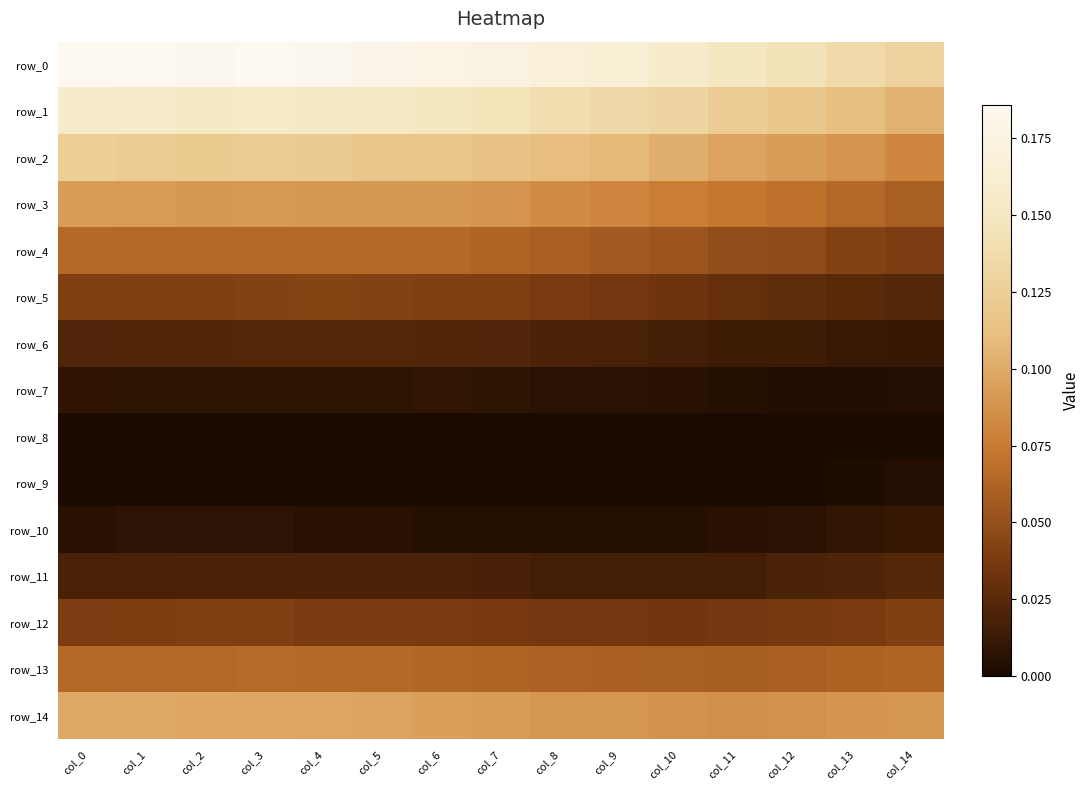

Rank the series at col_3 from highest to lowest value.

row_0, row_1, row_2, row_14, row_3, row_13, row_4, row_5, row_12, row_6, row_11, row_7, row_10, row_8, row_9